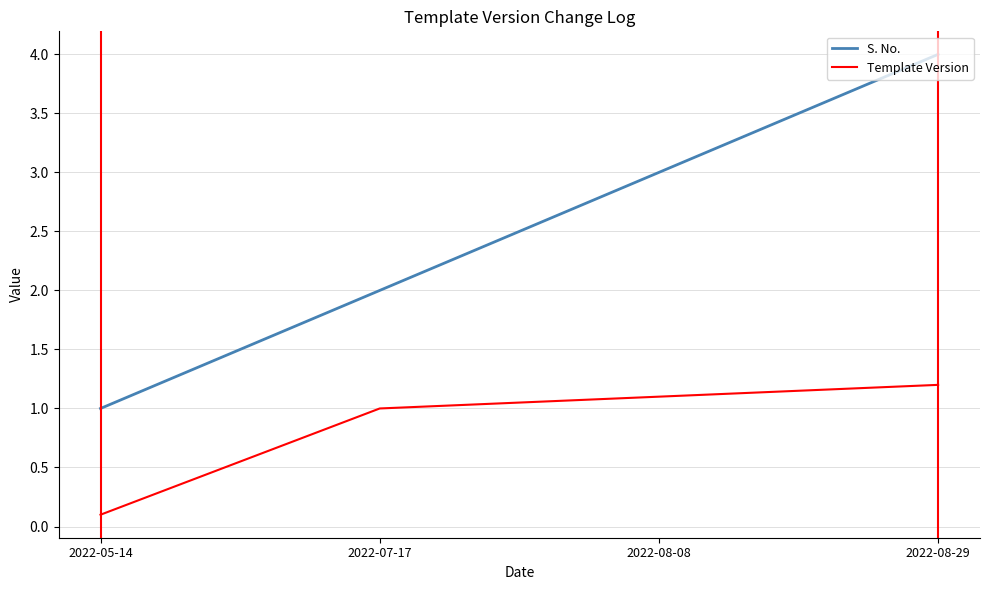

What position from the right is 2022-07-17?

3